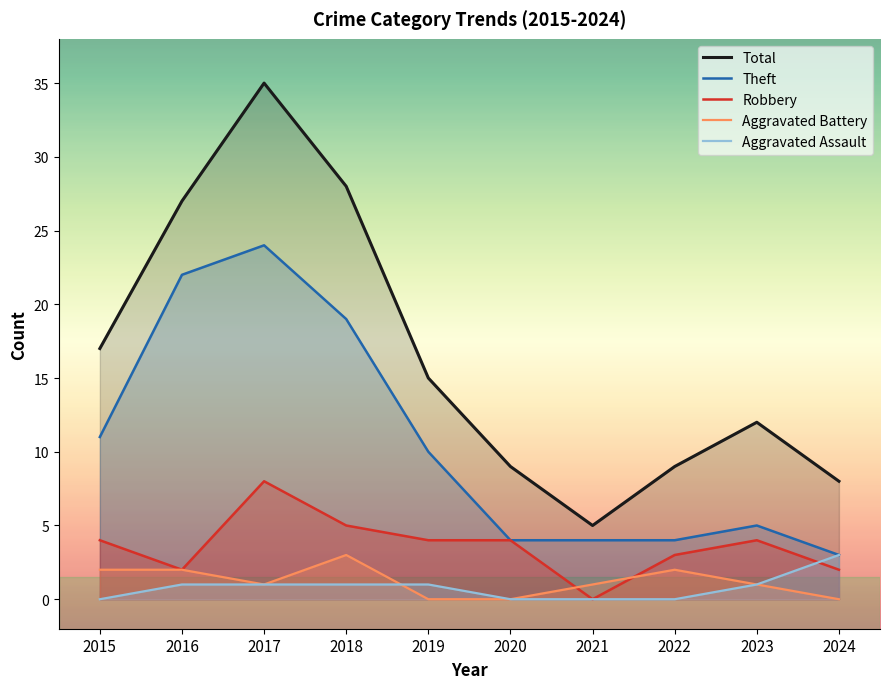

What is the average value of the Theft series?

11